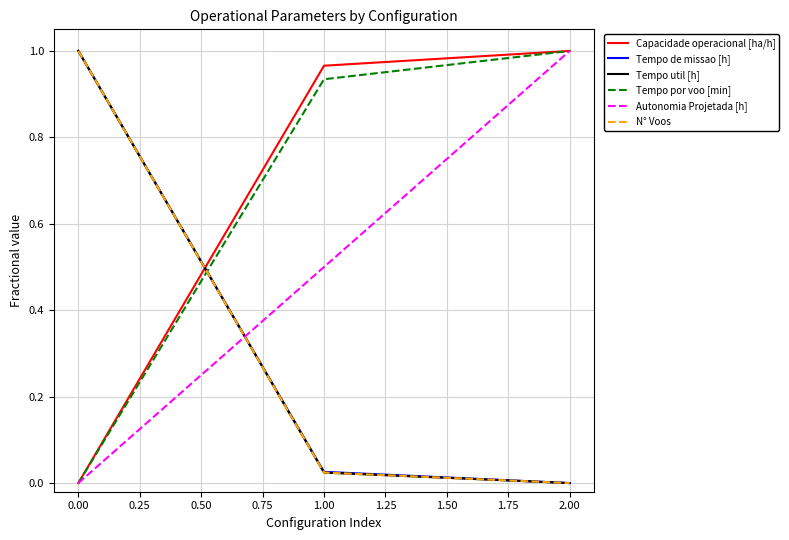

True or false: Capacidade operacional [ha/h] has a value of 0.5 at 0.00.

False